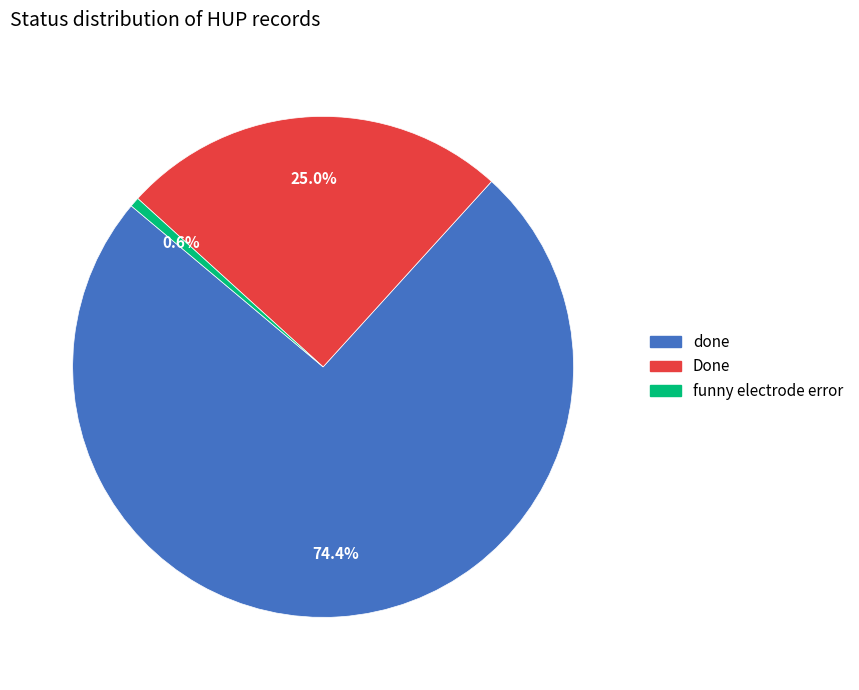

Does funny electrode error account for over 50% of the chart?

No